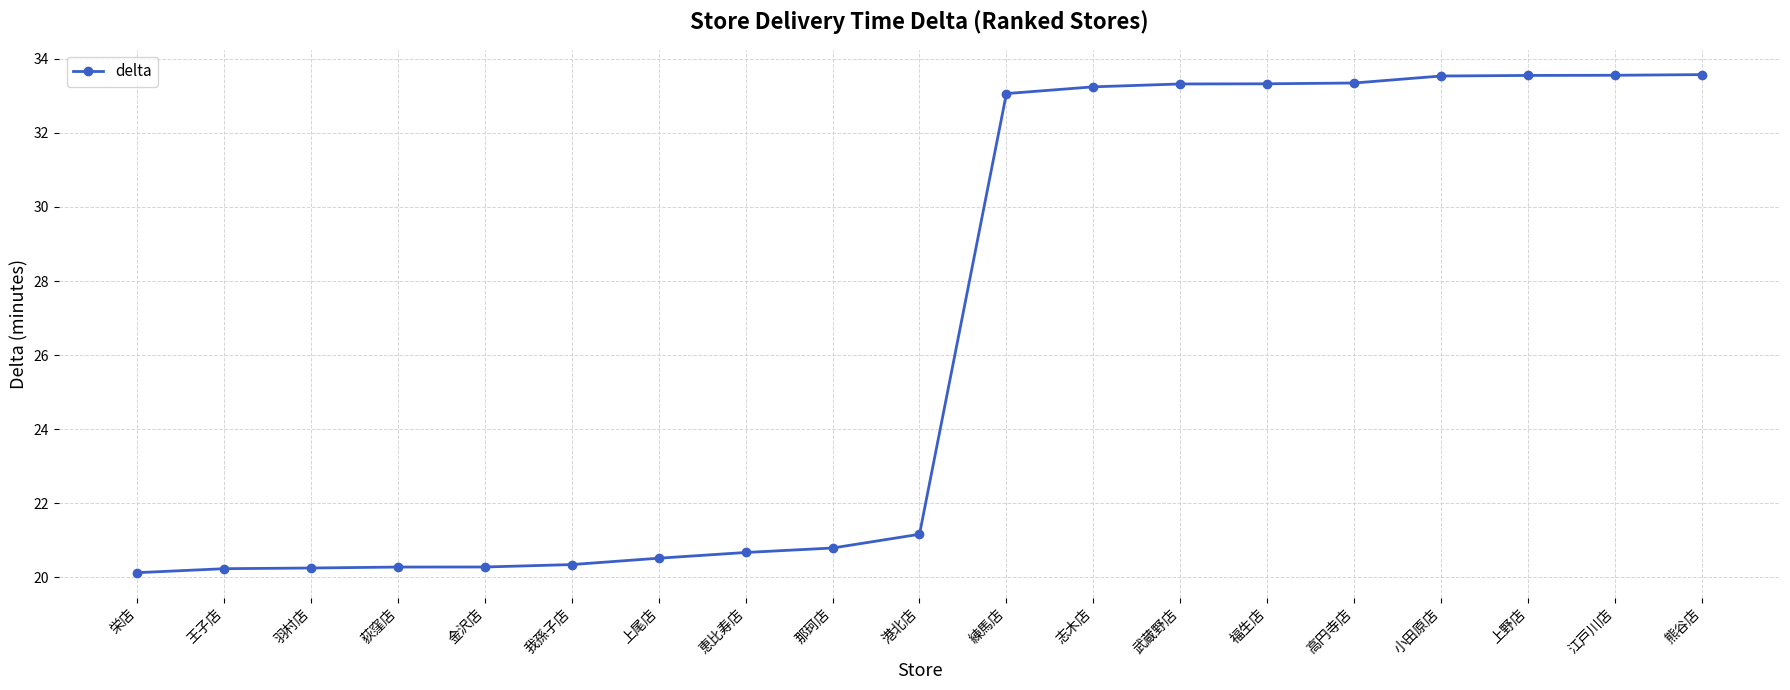

What is the change in value from 荻窪店 to 武蔵野店?

+13.0